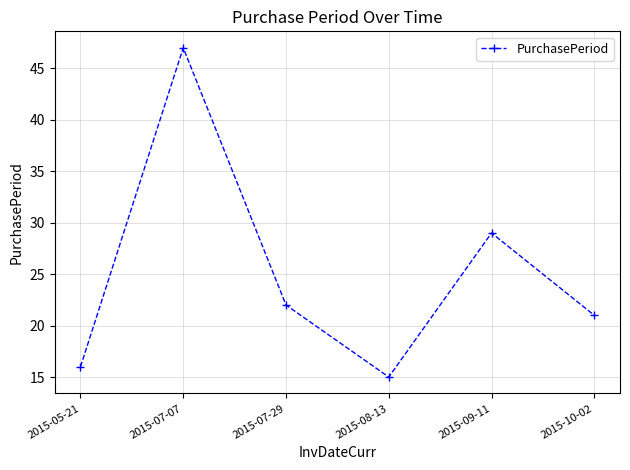

What is the label of the 4th point from the left?

2015-08-13